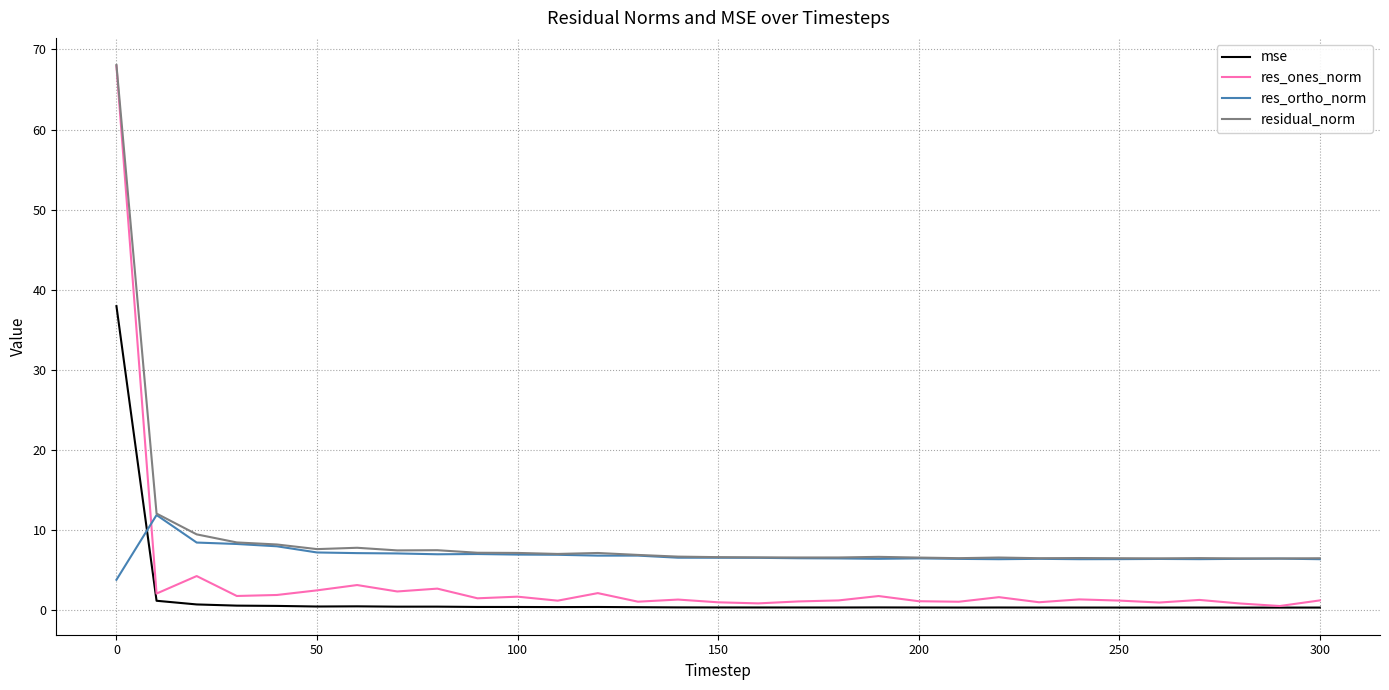

Which series has the widest spread of values?

res_ones_norm